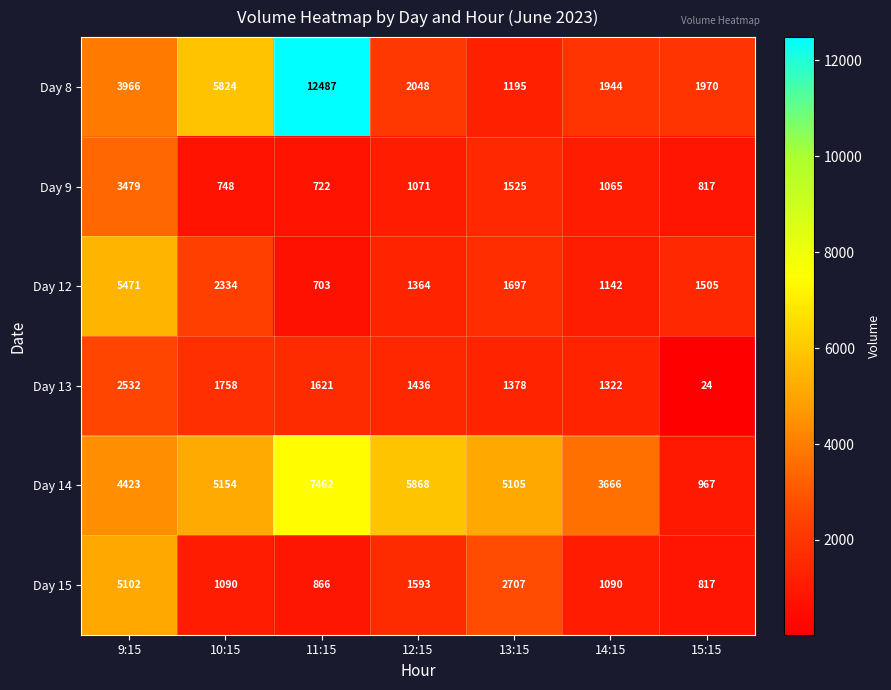

The value of Day 15 at 14:15 is 414. True or false?

False